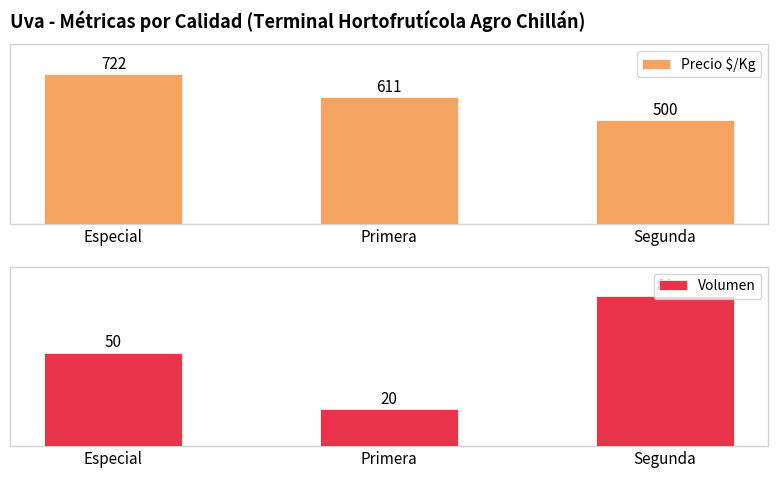

Is it true that Precio $/Kg equals 722 at Especial?

True